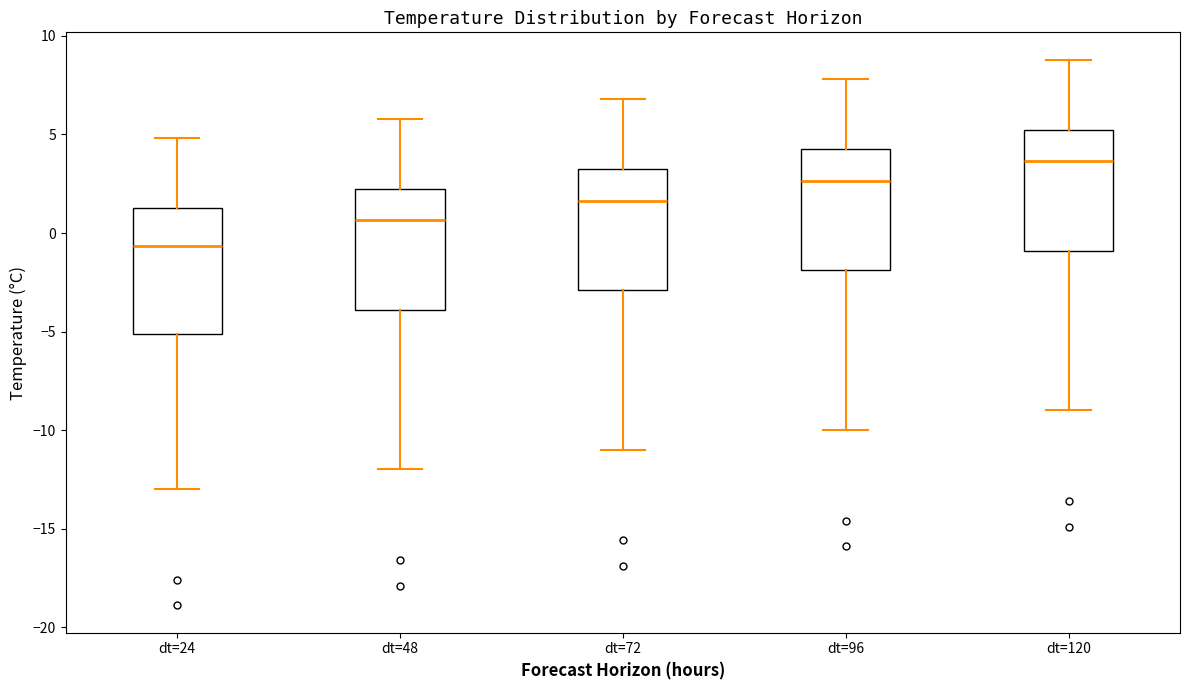

Which box's median line is the highest?

dt=120